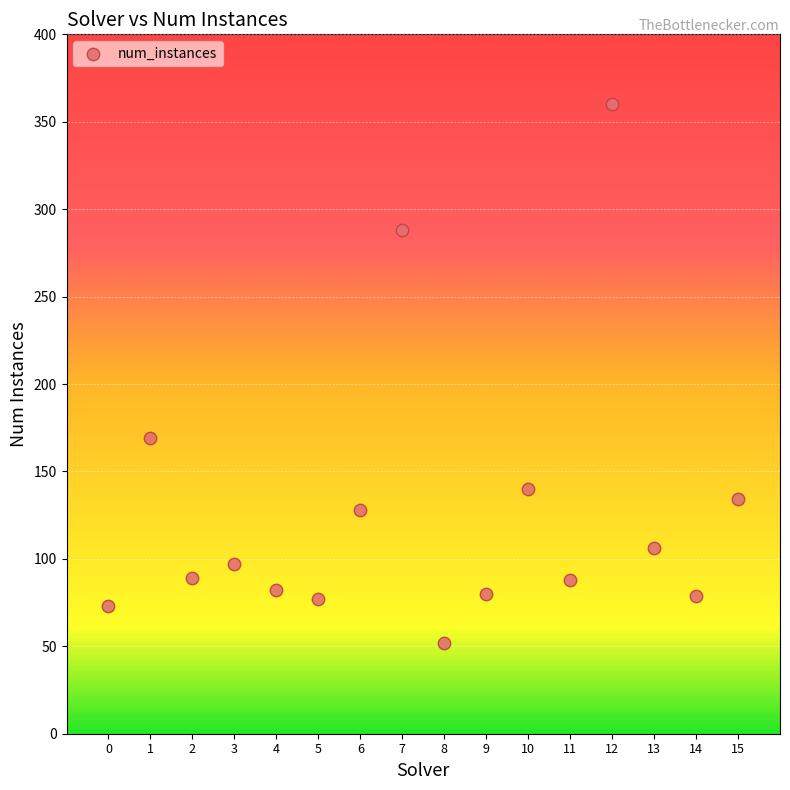

What Y value in the scatter plot is closest to 206?

169